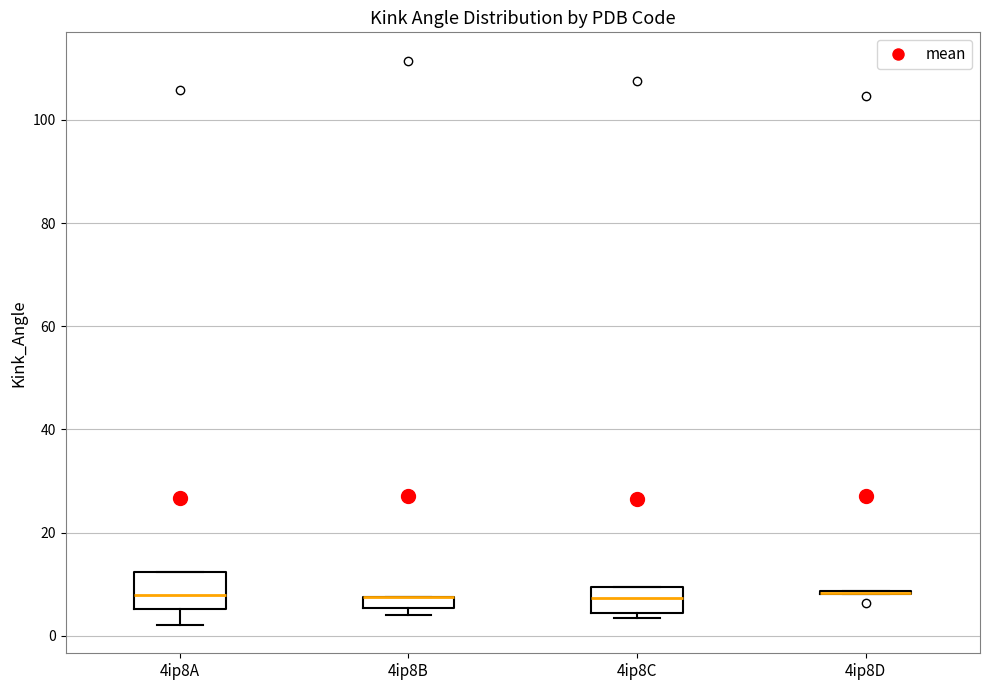

Where is the lower edge of the box for 4ip8A on the y-axis? The values are not printed on the chart, so give them approximately, as read against the axis.

6